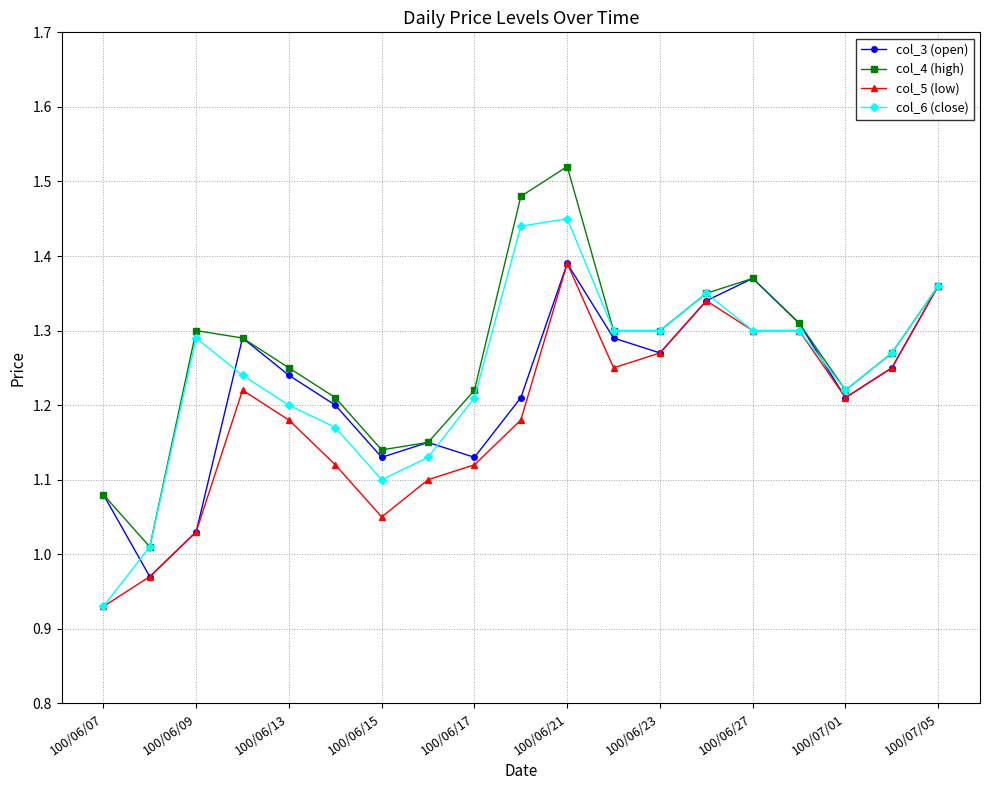

What is the difference between the second highest and minimum values in the col_3 (open) series?

0.4